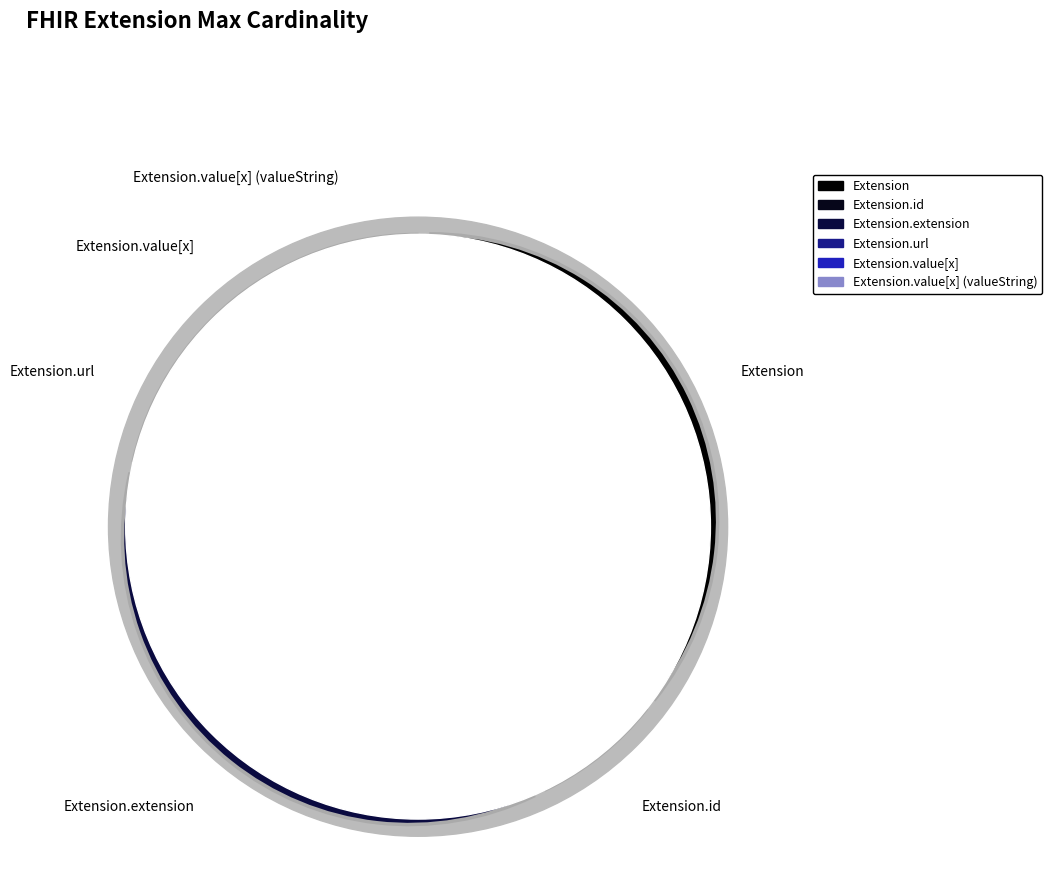

True or false: Extension.value[x] (valueString) accounts for 55% of the total.

False